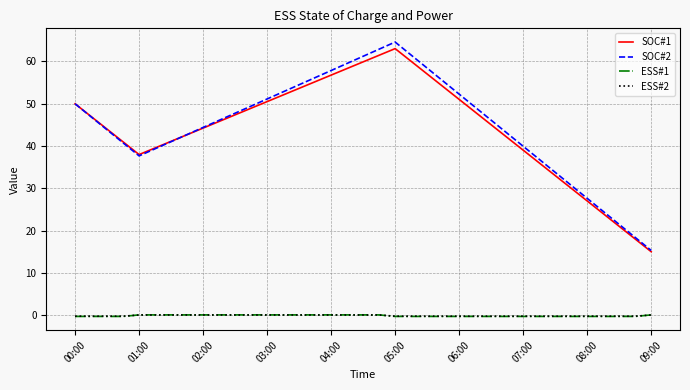

What is the greatest value displayed?

64.6